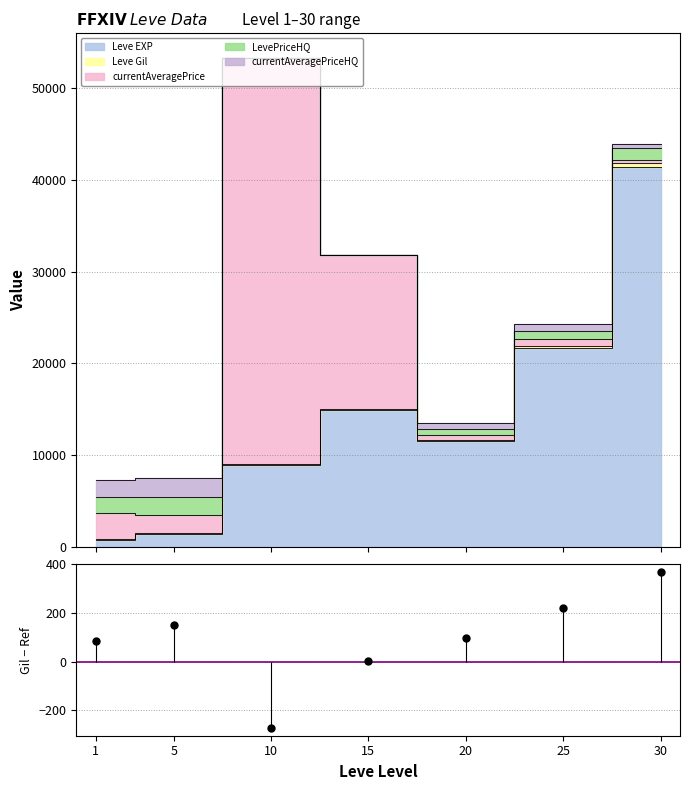

What is the change in value from 10 to 30?

+640.8